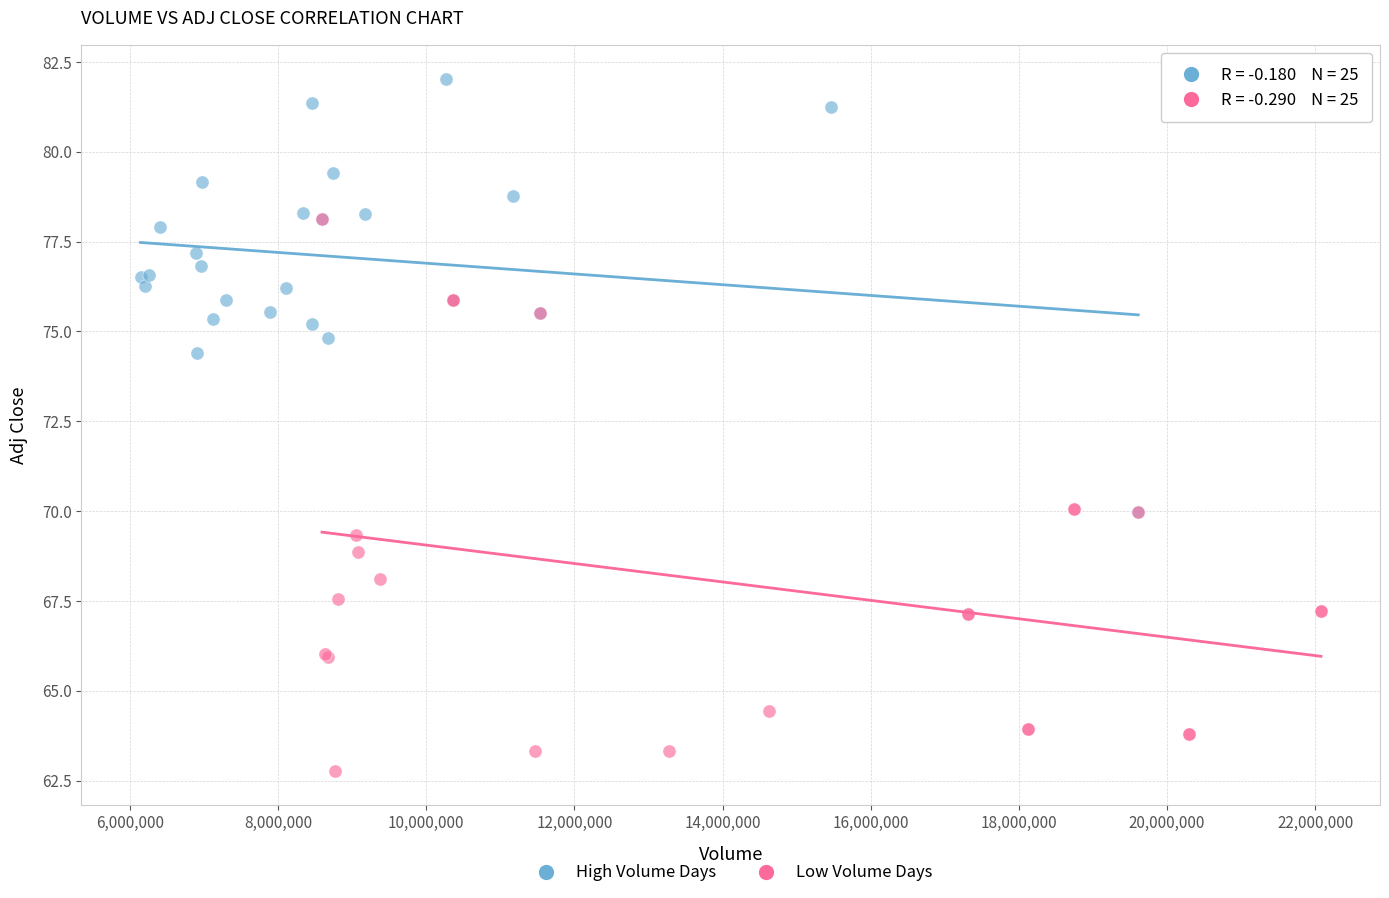

Which series has the widest spread of Y values?

Low Volume Days